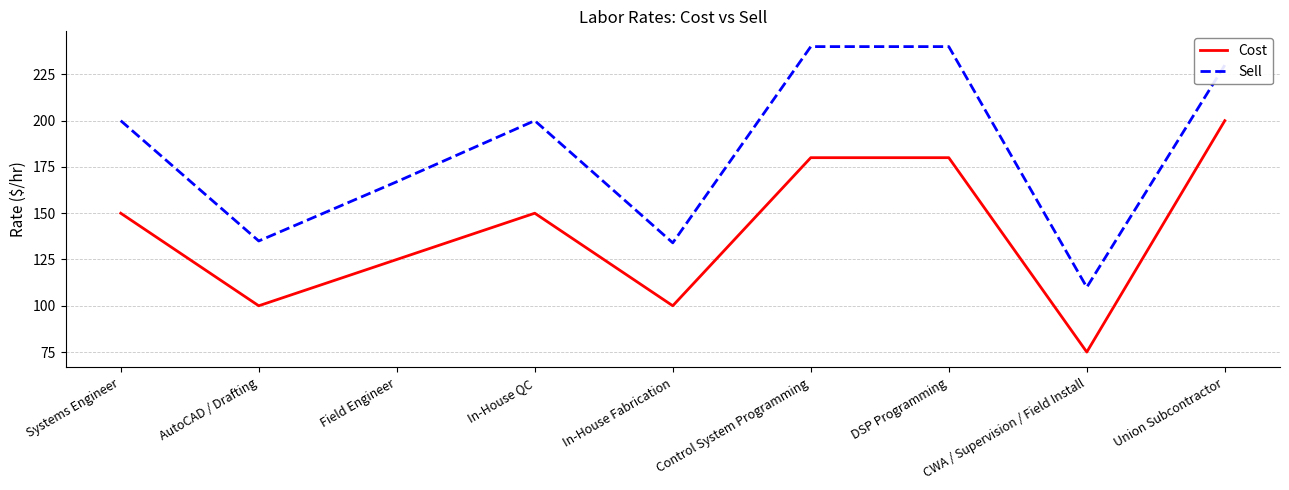

At which category is the sum across all series the highest?

Union Subcontractor